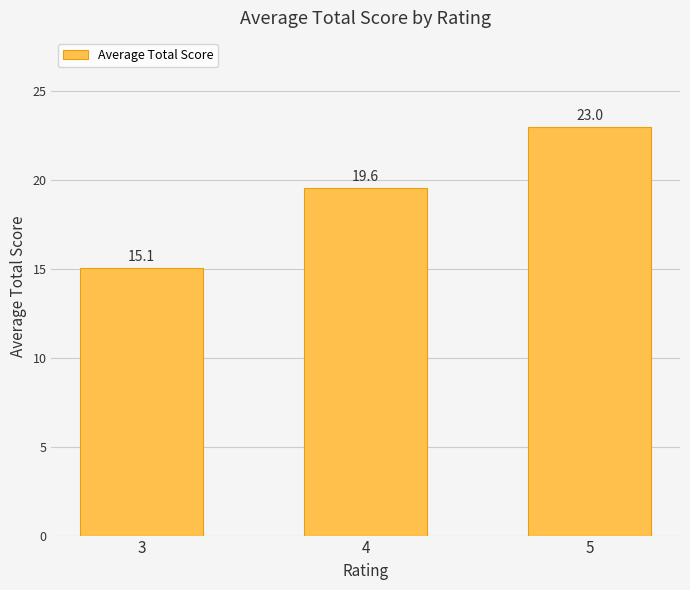

The chart shows a value of 23.0 at 5. True or false?

True